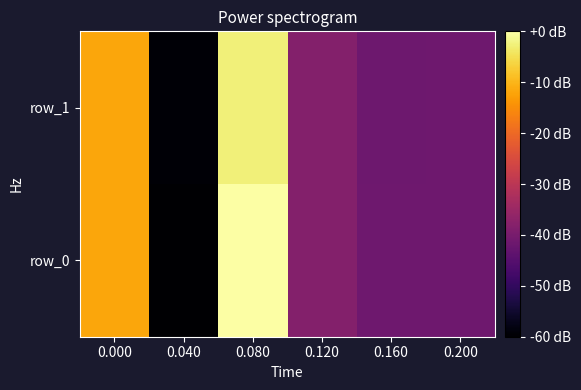

Read the row_0 value at 0.200.

-41.5